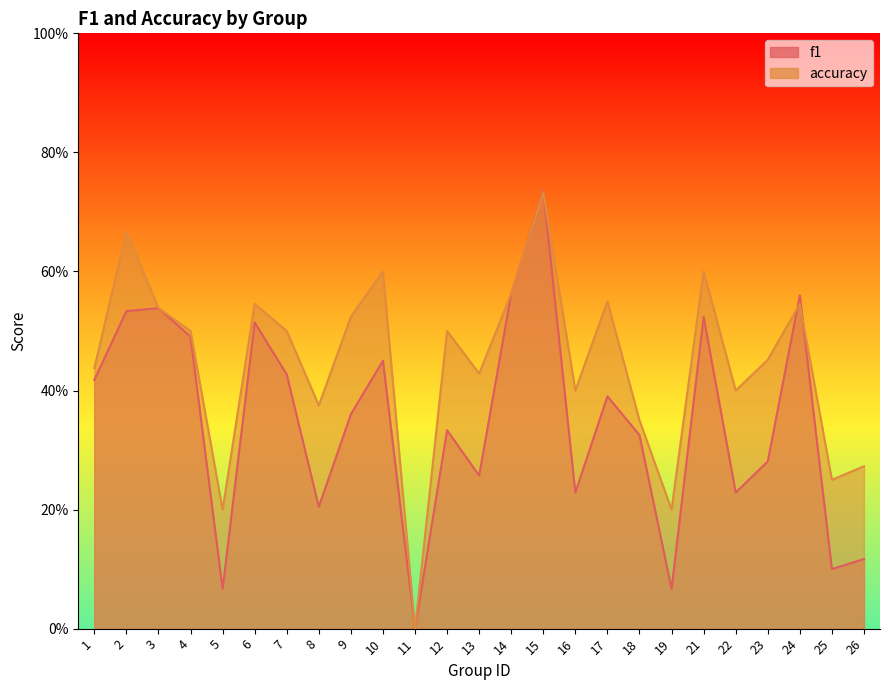

Between 13 and 16, which series saw the biggest shift?

f1